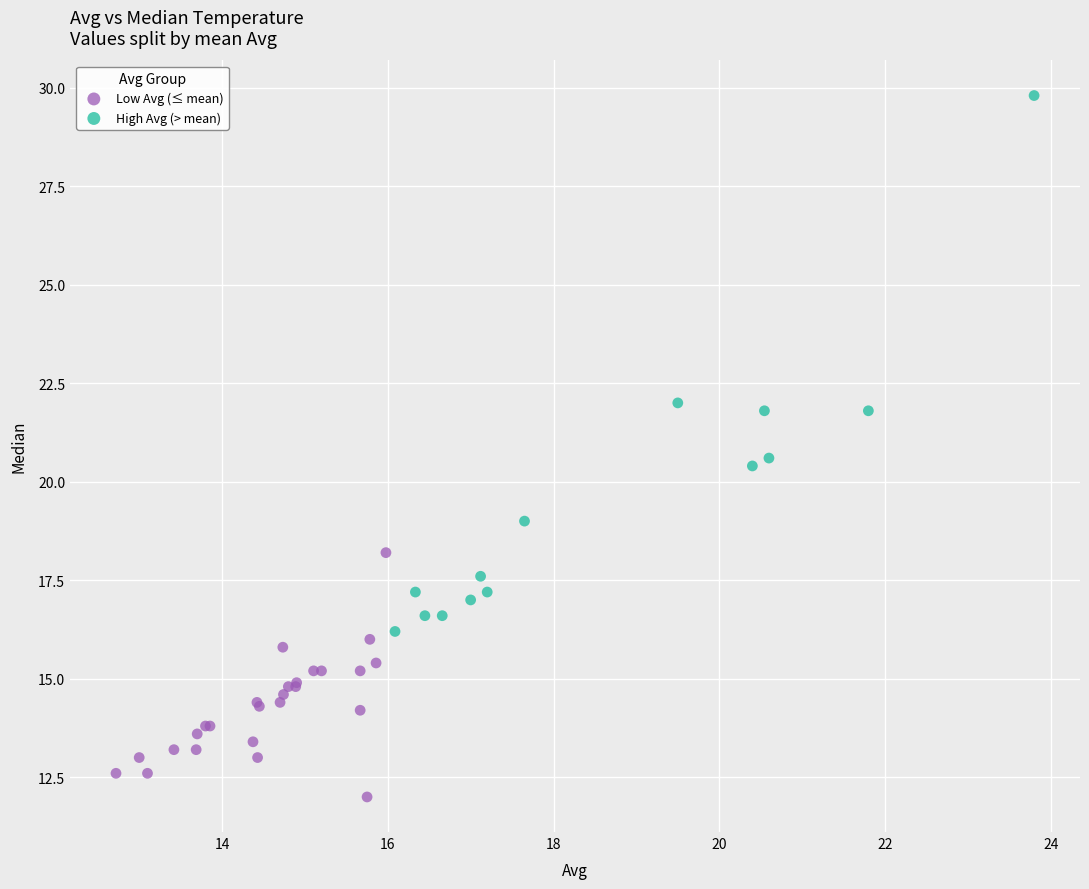

Which series contains the lowest Y value?

Low Avg (≤ mean)